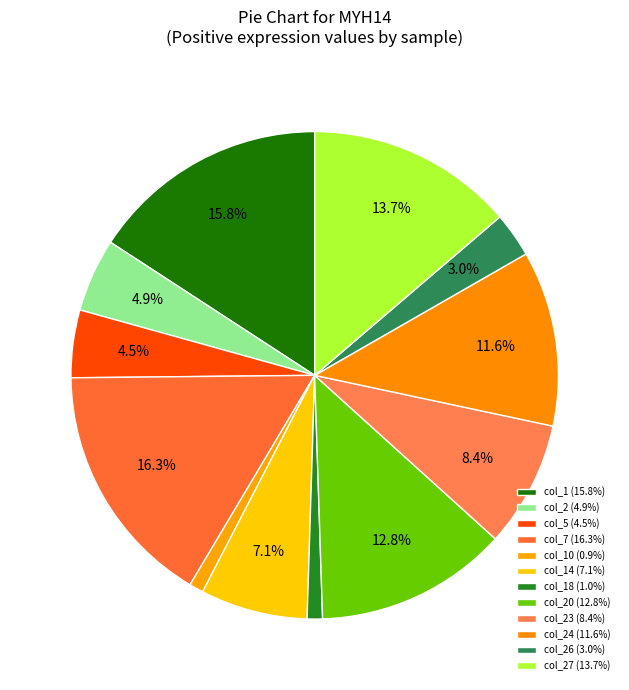

Does any single category account for the majority?

No